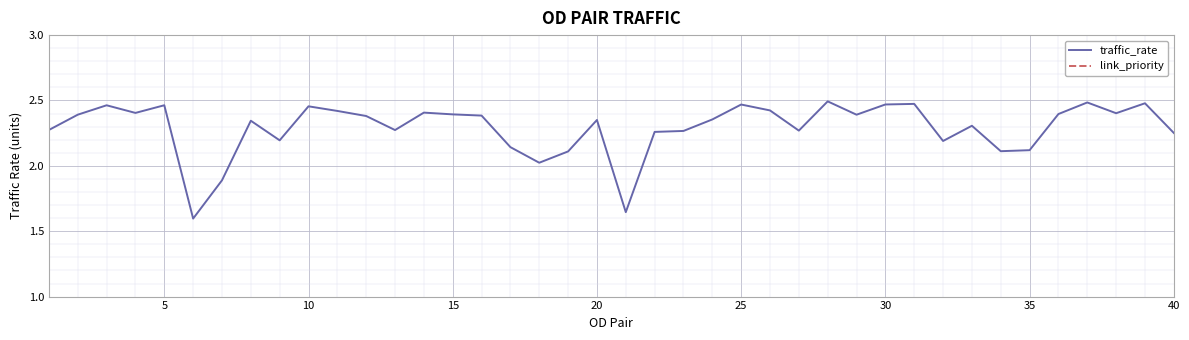

Which series has the largest range (max minus min)?

traffic_rate